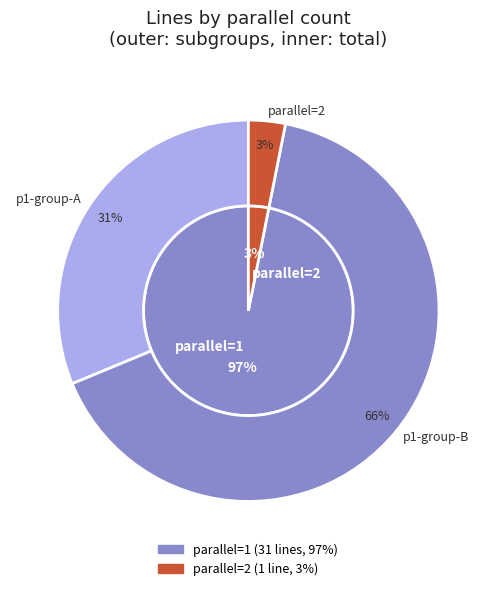

The parallel=1 slice represents 97% of the pie. True or false?

True